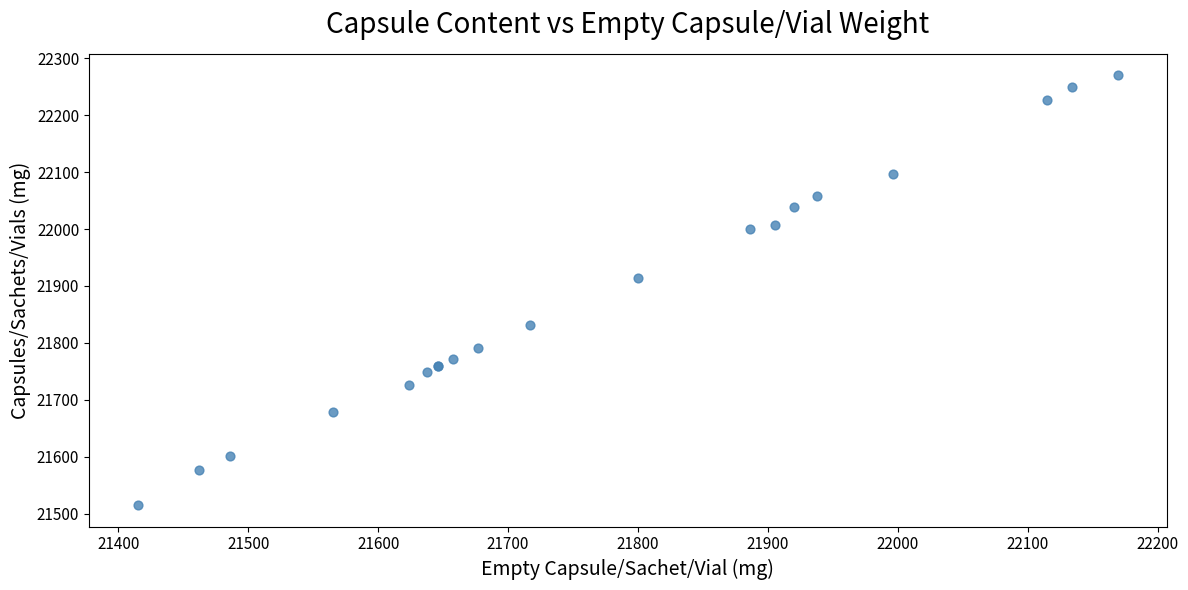

What Y value in the scatter plot is closest to 21892?

21914.1